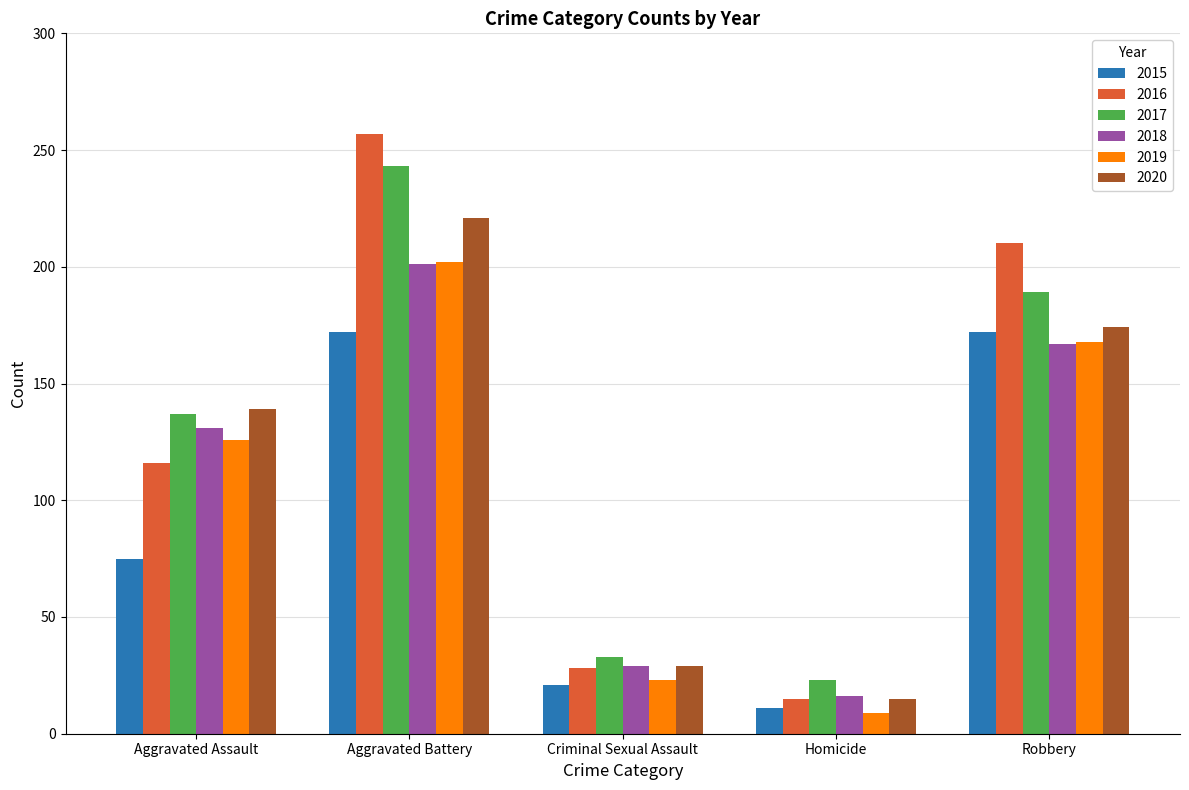

Between Aggravated Assault and Criminal Sexual Assault, which series saw the biggest shift?

2020